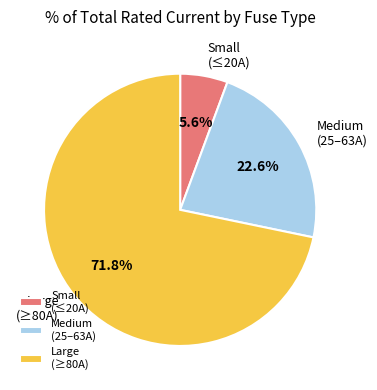

Rank the categories by value from lowest to highest.

Small (≤20A), Medium (25–63A), Large (≥80A)